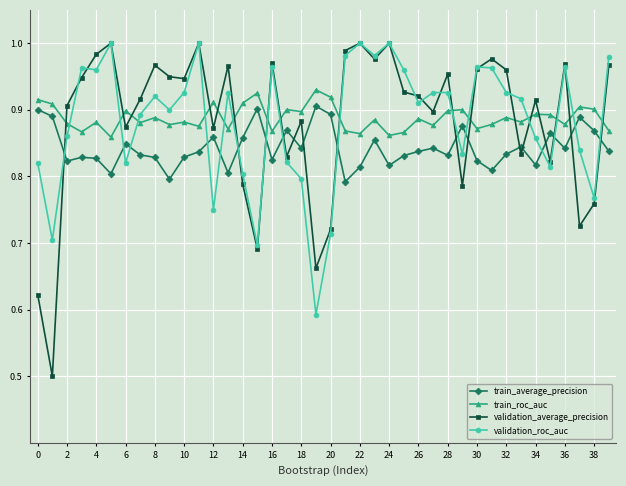

At how many categories does at least one series exceed 0?

40